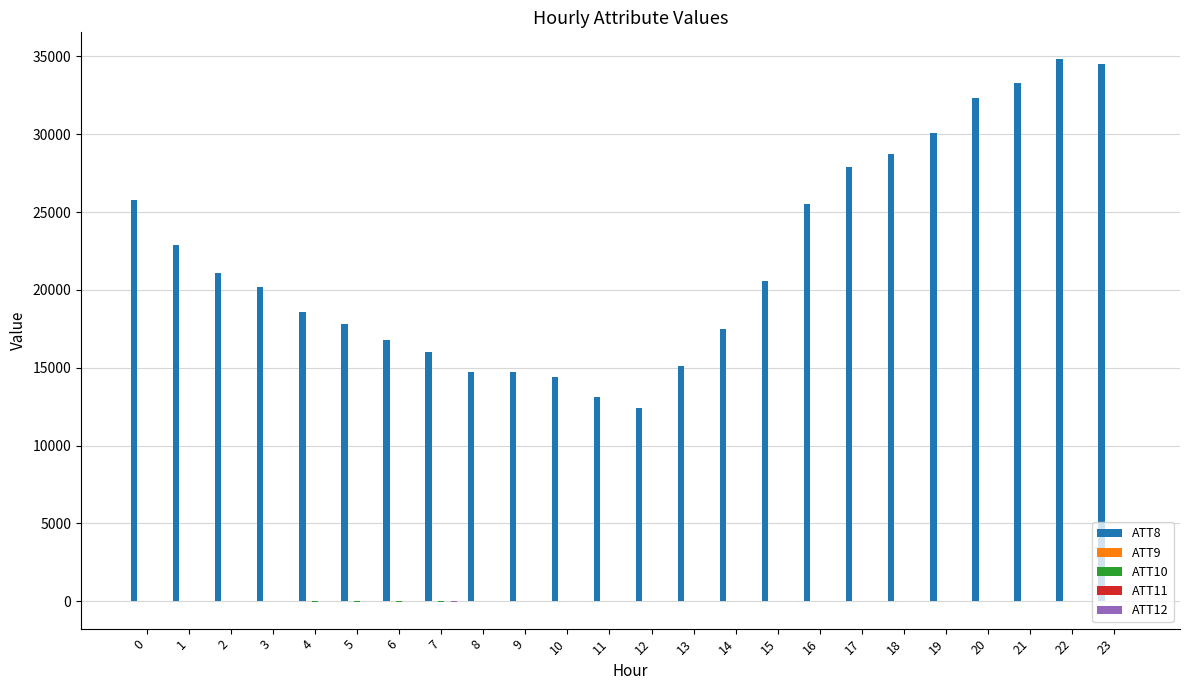

Between 6 and 12, which series saw the biggest shift?

ATT8